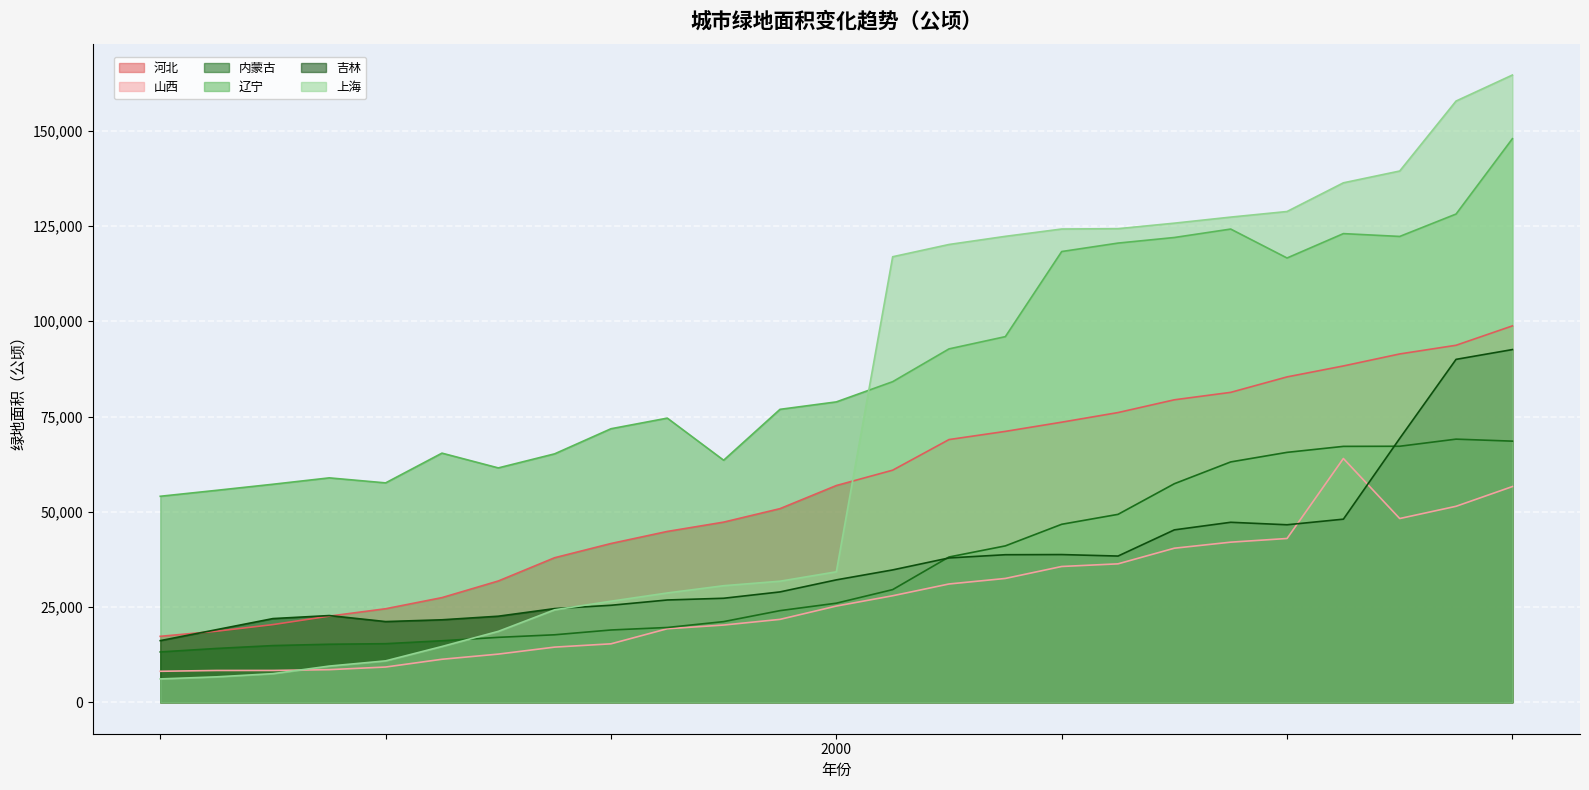

List the series in order of their peak value, lowest first.

山西, 内蒙古, 吉林, 河北, 辽宁, 上海